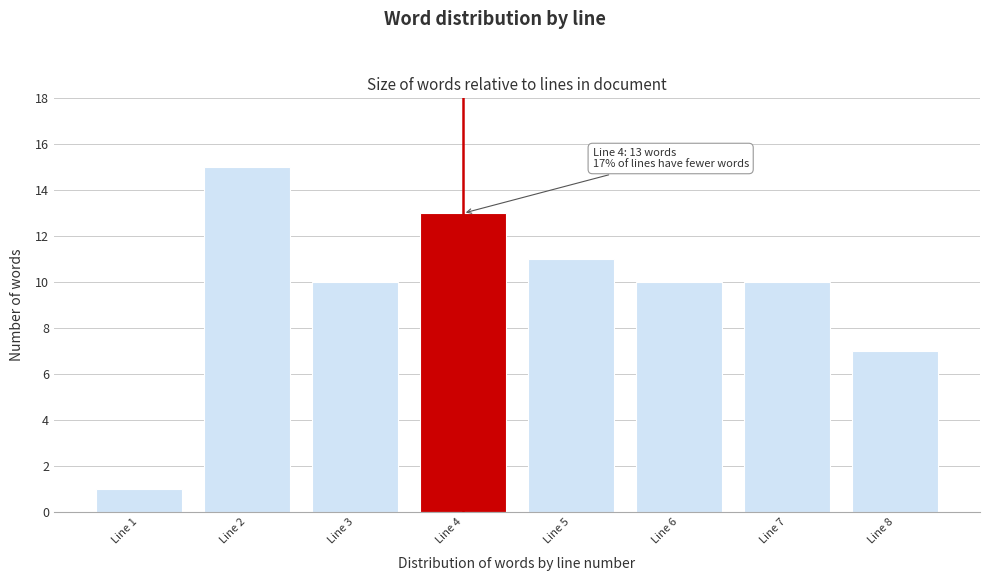

Reading left to right, what are all the values shown in this chart?

1	15	10	13	11	10	10	7